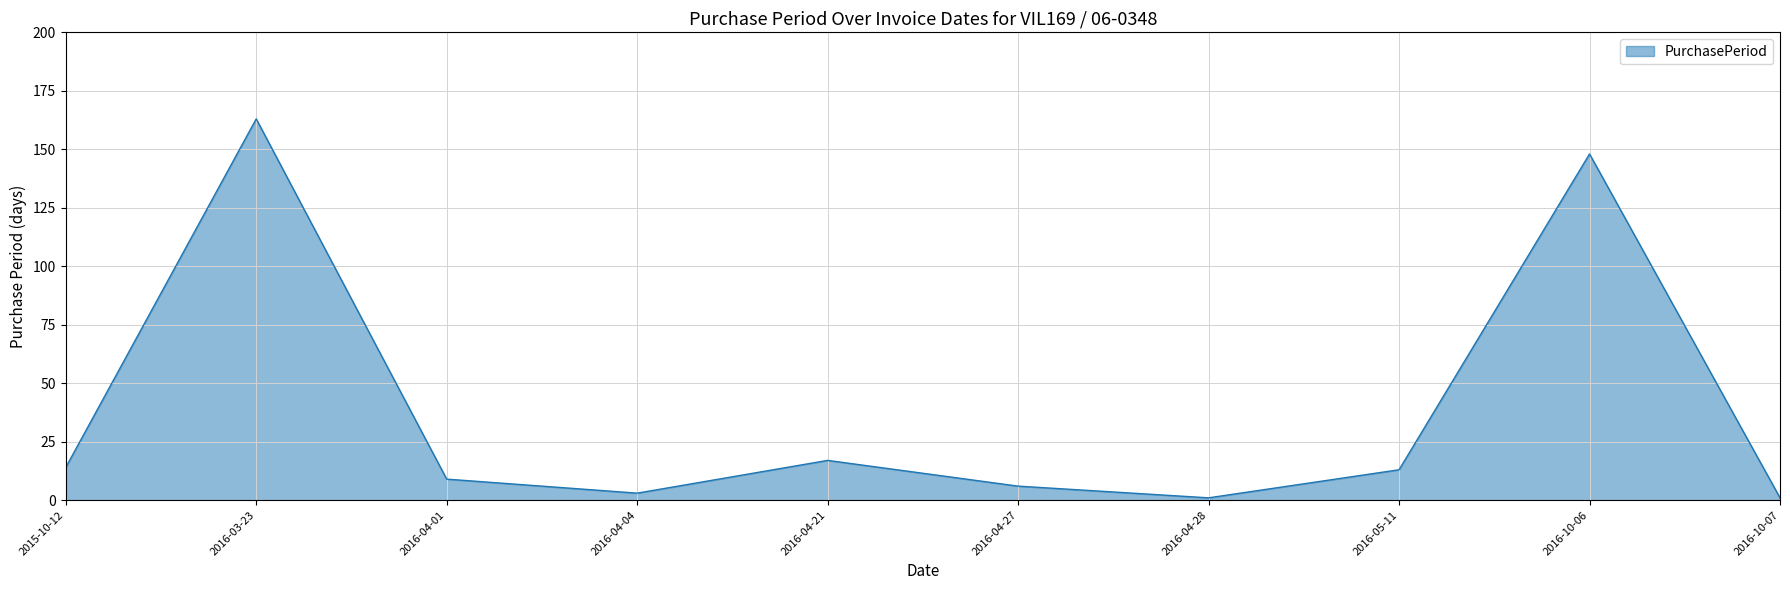

What is the sum of all values?

375